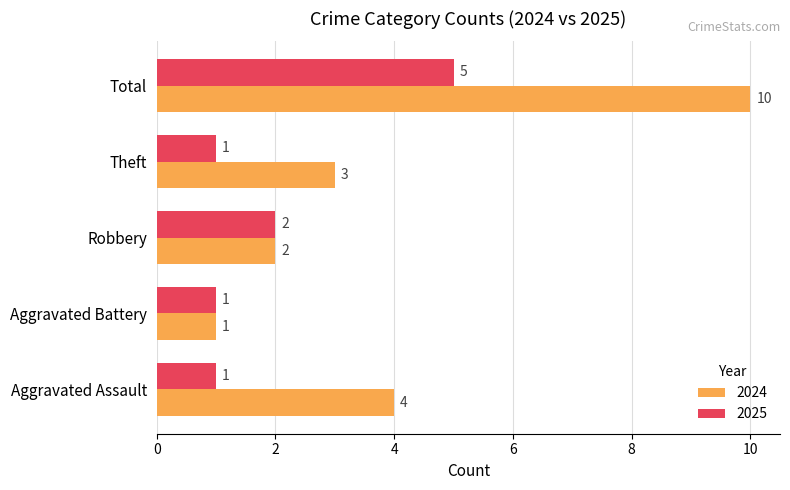

How many data points in 2024 are less than 3?

2